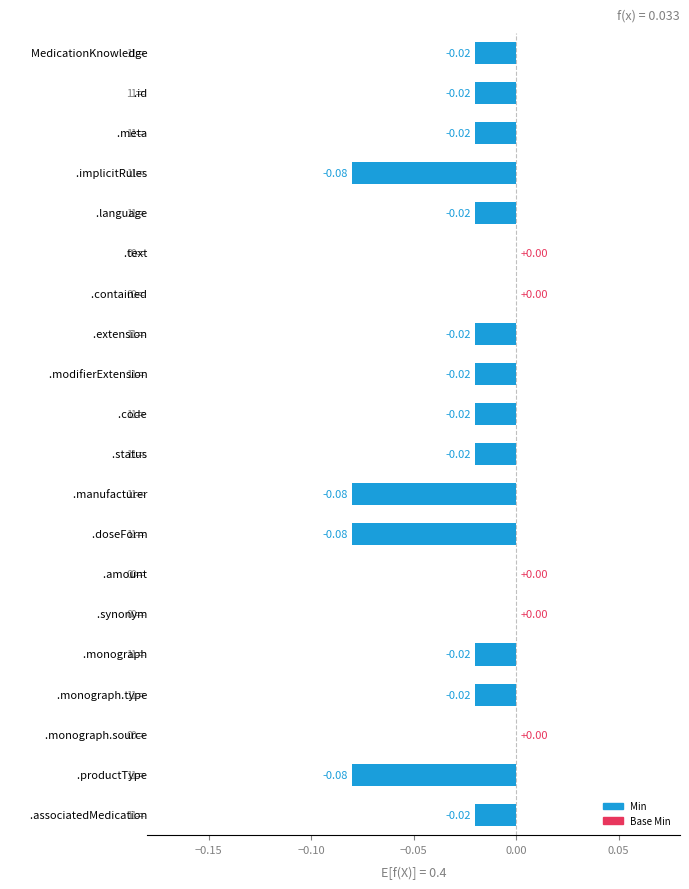

What is the sum of all values?

-0.5